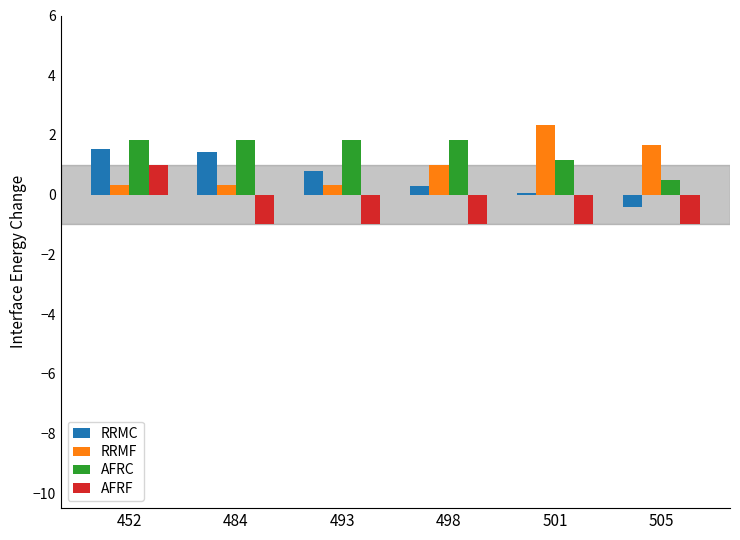

List the series in order of their overall mean, highest first.

AFRC, RRMF, RRMC, AFRF